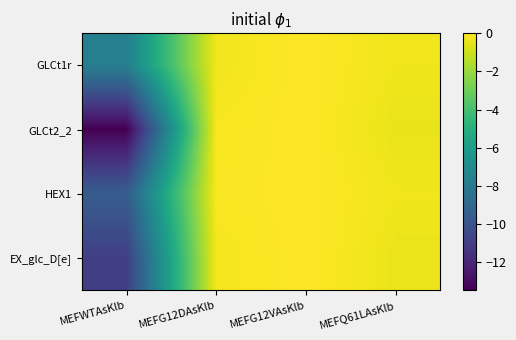

At MEFG12VAsKlb, list the series in order from largest to smallest.

GLCt1r, GLCt2_2, HEX1, EX_glc_D[e]